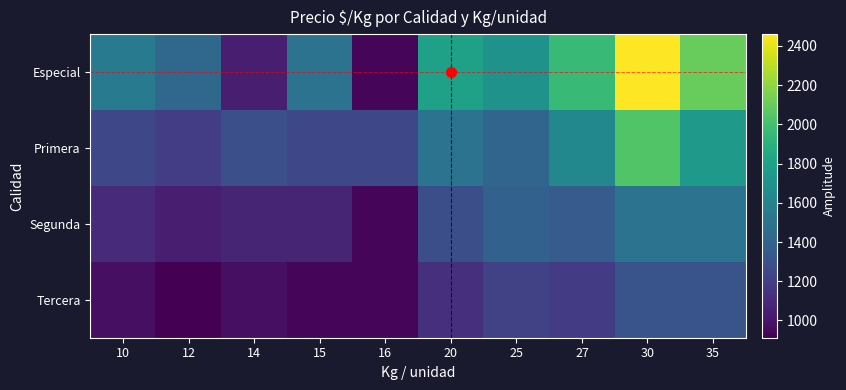

Rank the series at 10 from highest to lowest value.

Especial, Primera, Segunda, Tercera